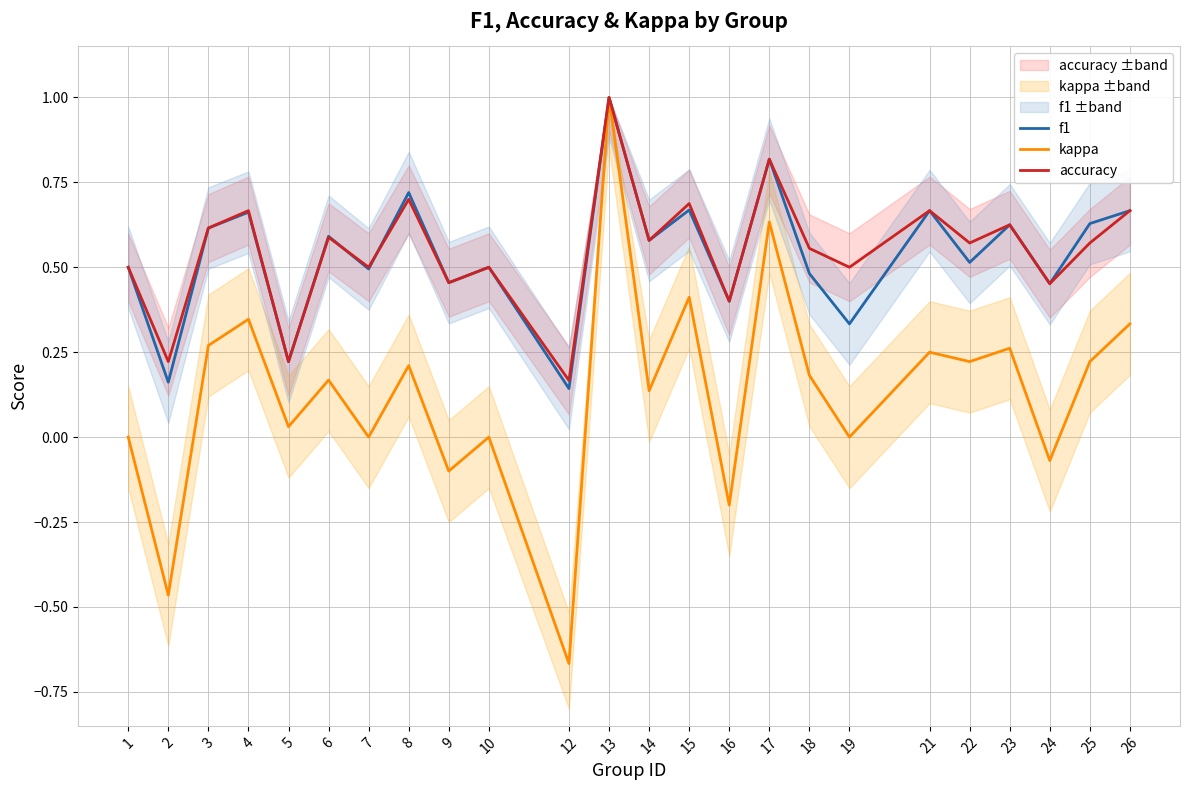

List the labels in order of f1 value, smallest first.

12, 2, 5, 19, 16, 24, 9, 18, 7, 1, 10, 22, 14, 6, 3, 23, 25, 4, 21, 26, 15, 8, 17, 13